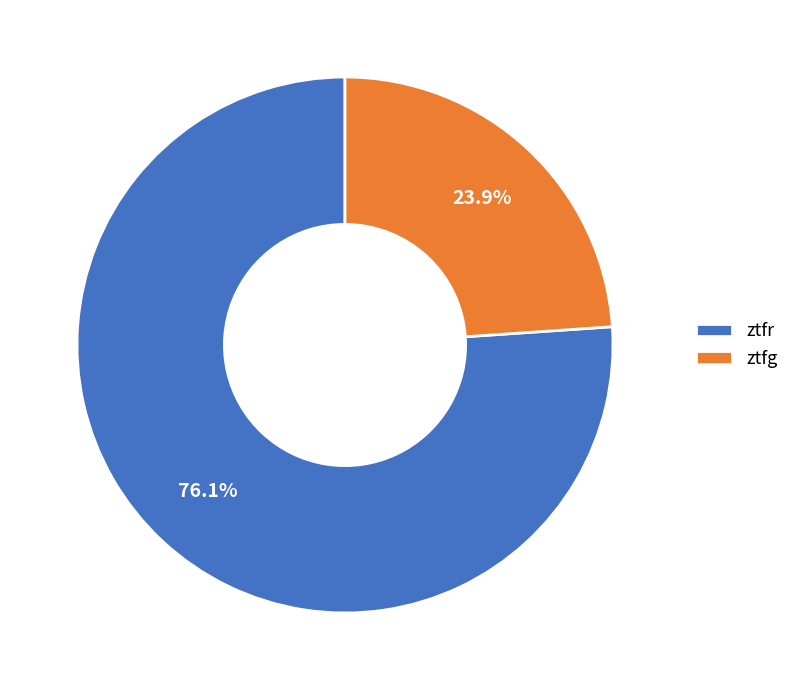

Which has a higher value, ztfg or ztfr?

ztfr